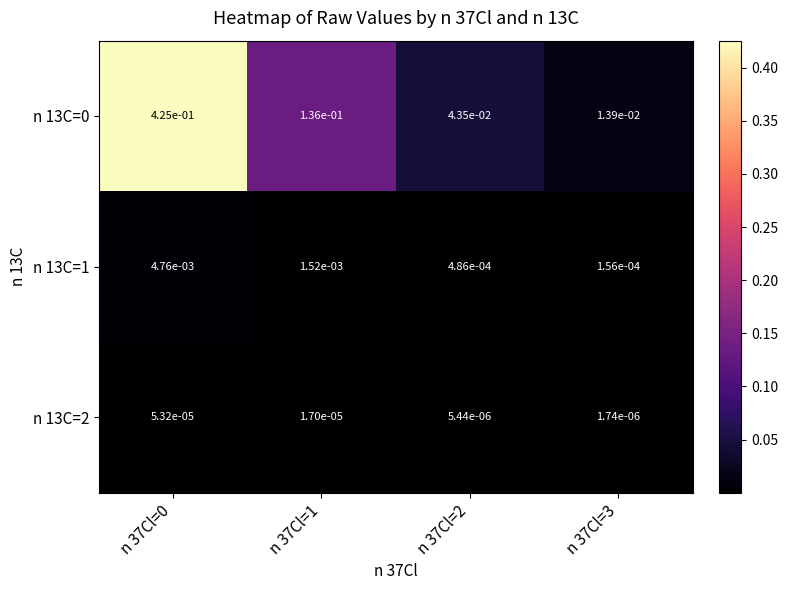

True or false: n 13C=0 has a value of 0.6 at n 37Cl=0.

False